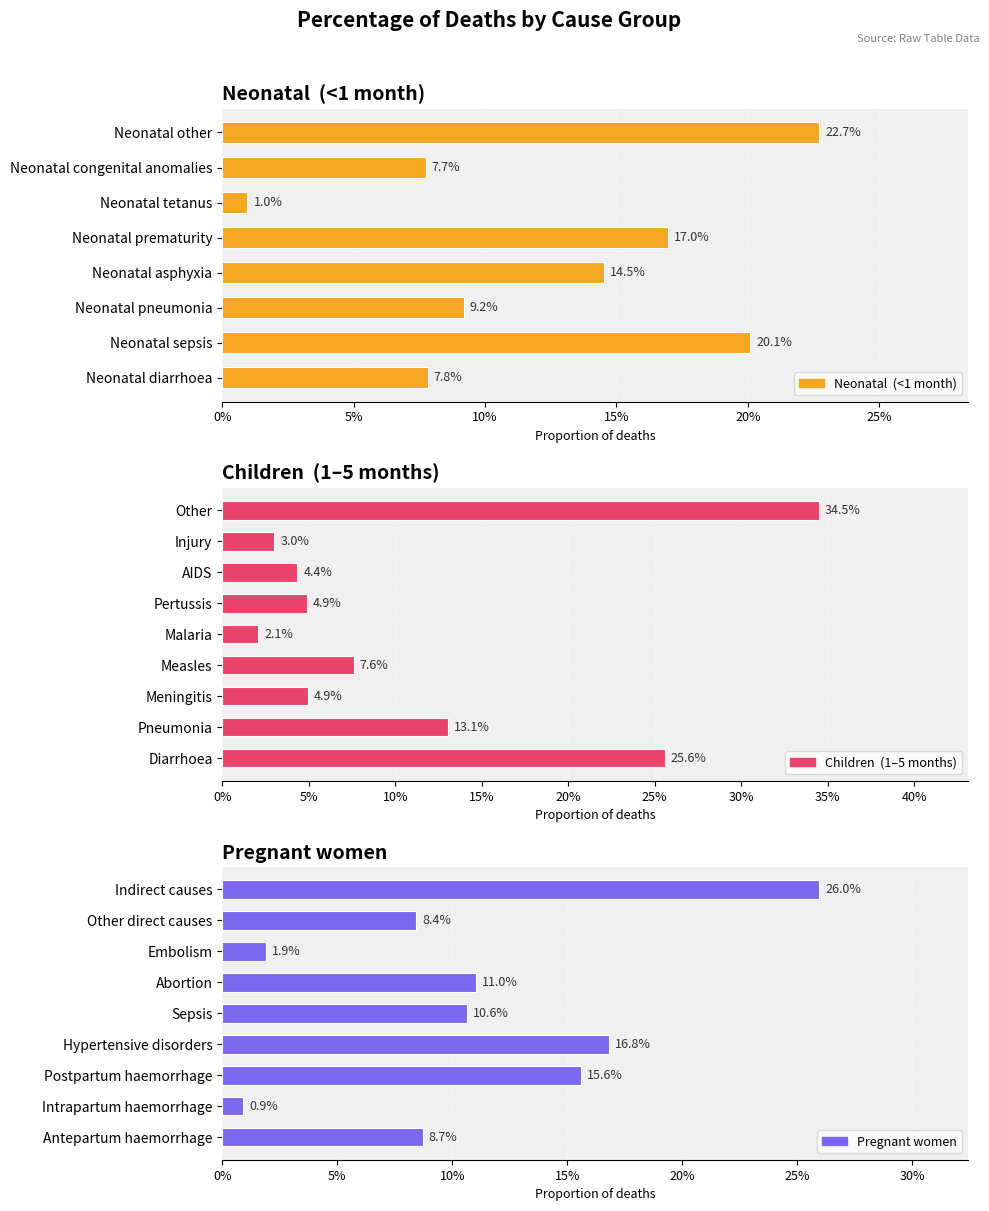

Is it true that the value at Neonatal sepsis is 0.3?

False